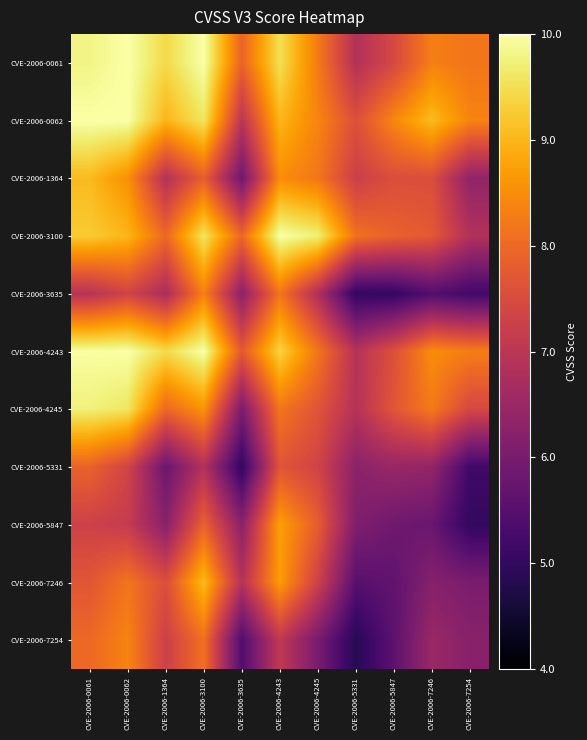

At how many categories does at least one series exceed 5?

11